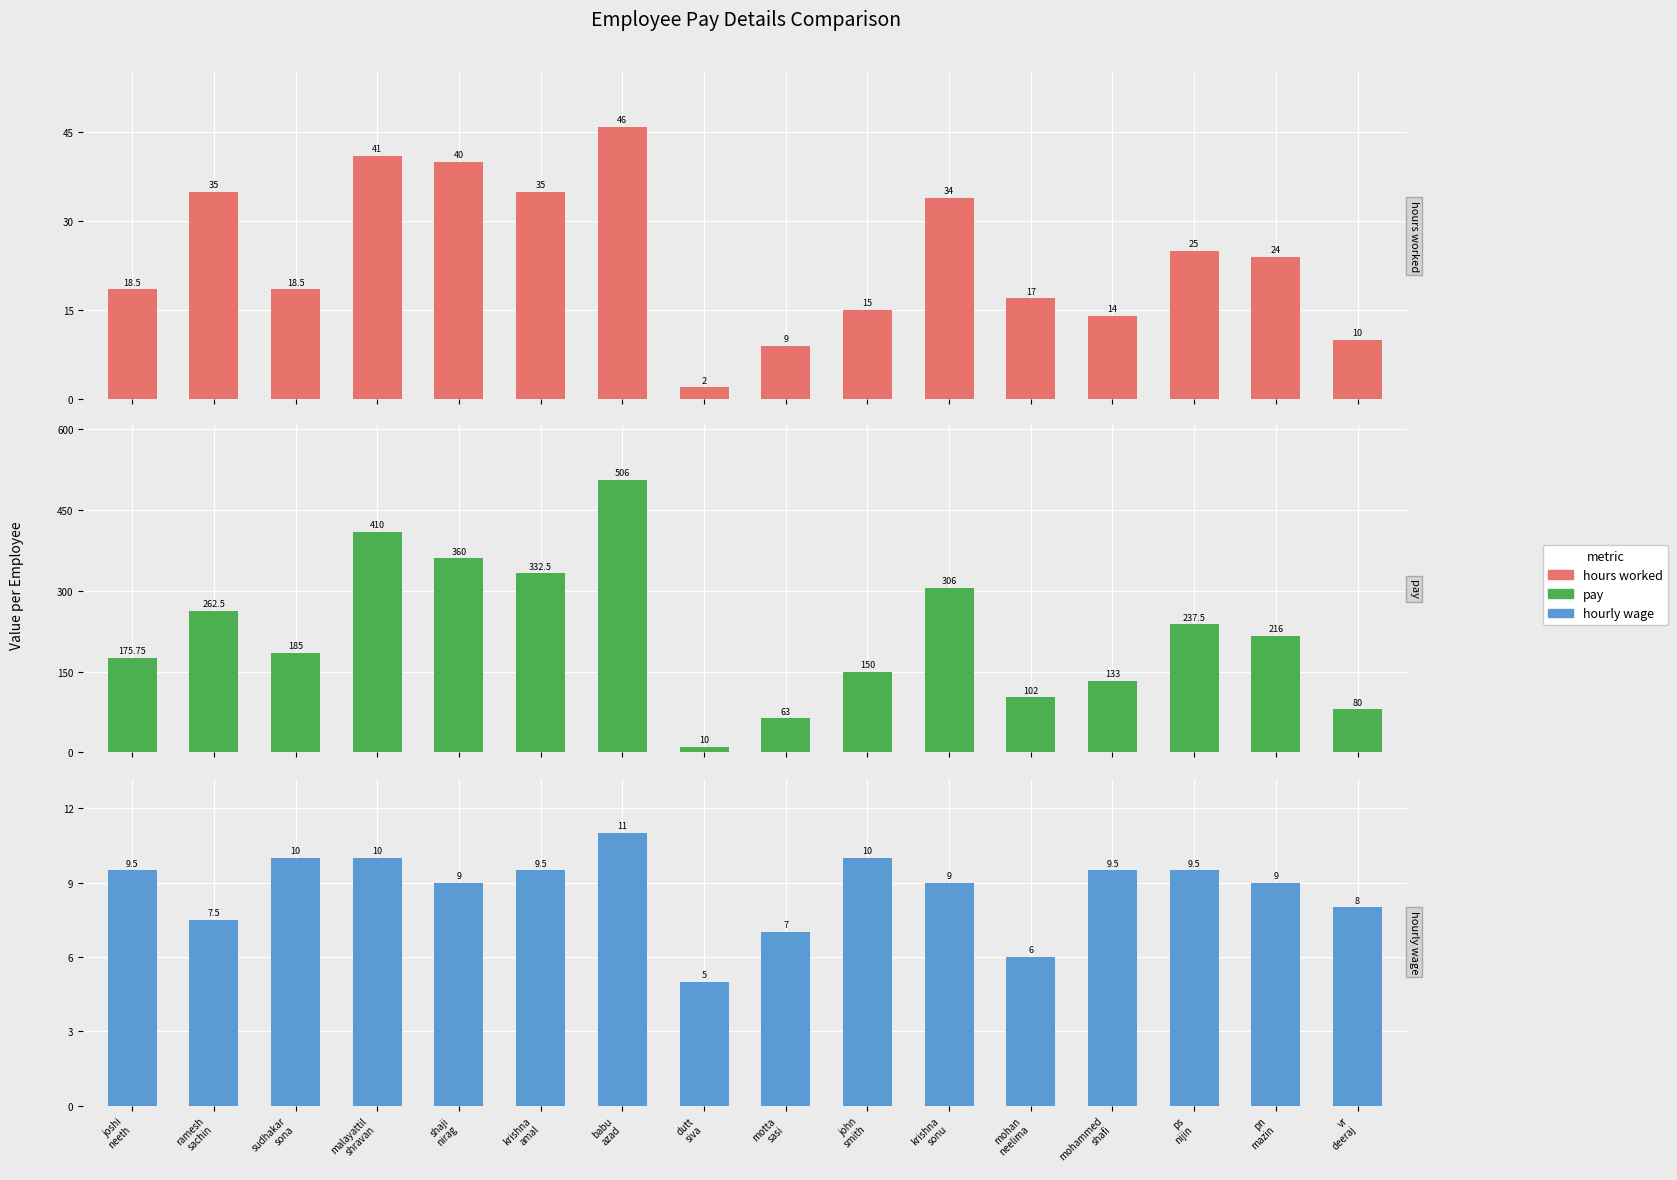

What is the value of the hourly wage bar at the 6th from the left?

9.5